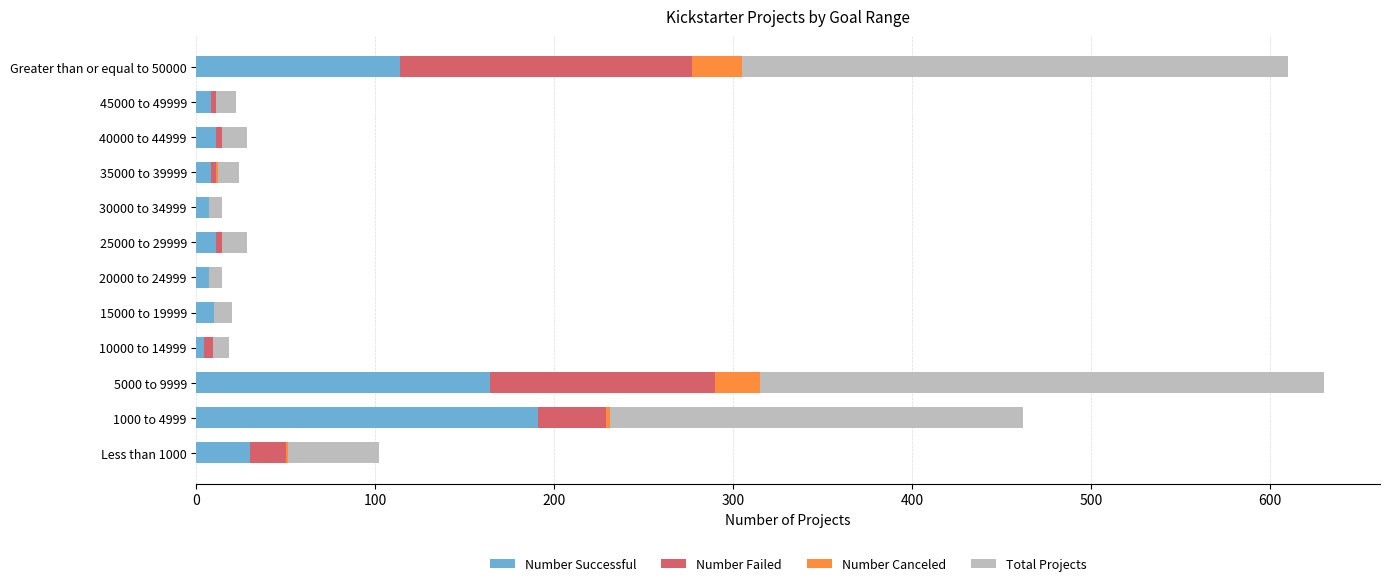

Which category has the highest value in the Number Successful series?

1000 to 4999